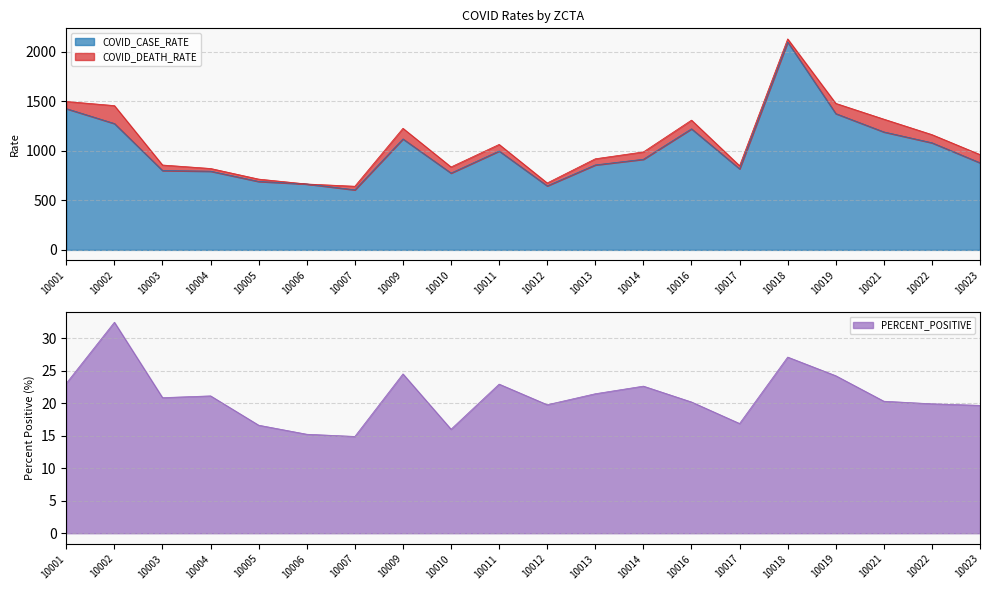

True or false: PERCENT_POSITIVE and COVID_CASE_RATE cross at least once.

False